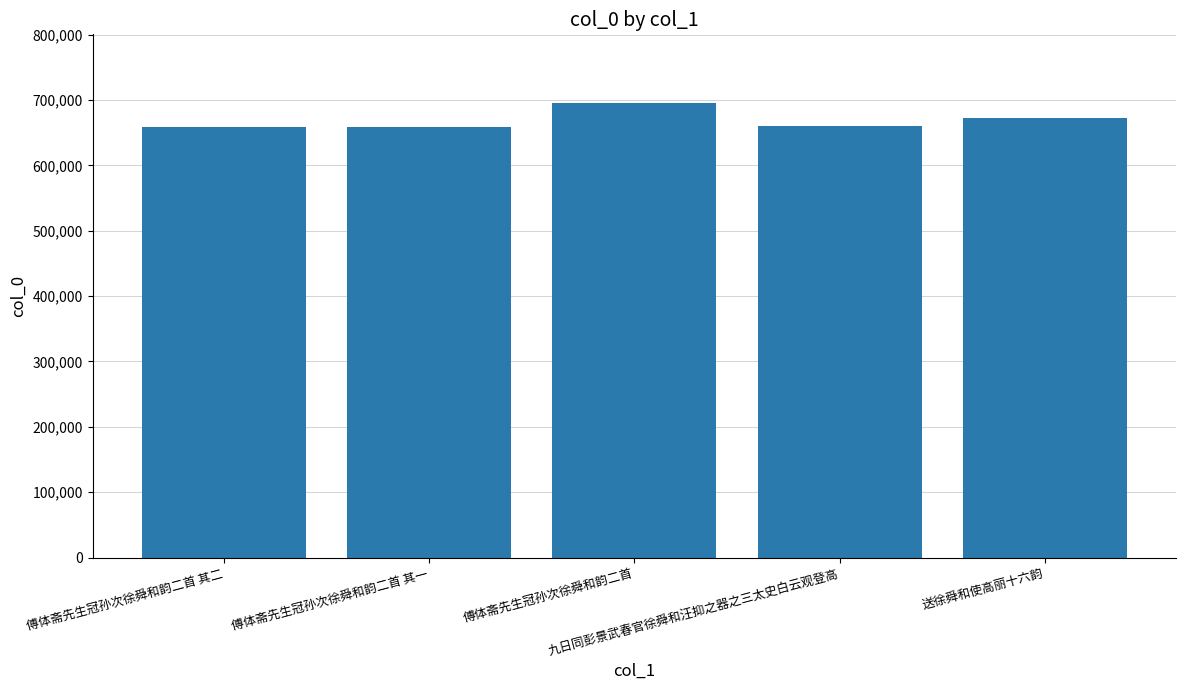

What is the value of the 1st bar from the left?

659382